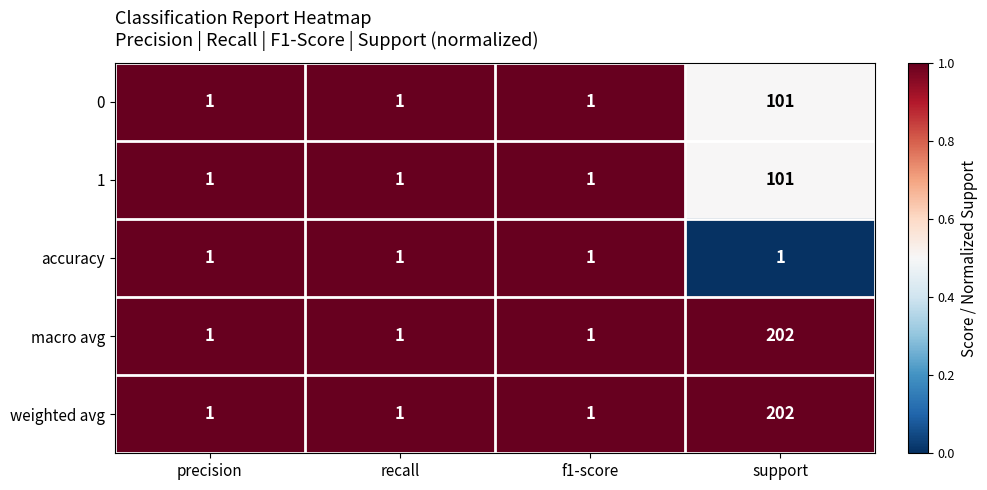

Which category has the highest value across all series?

support